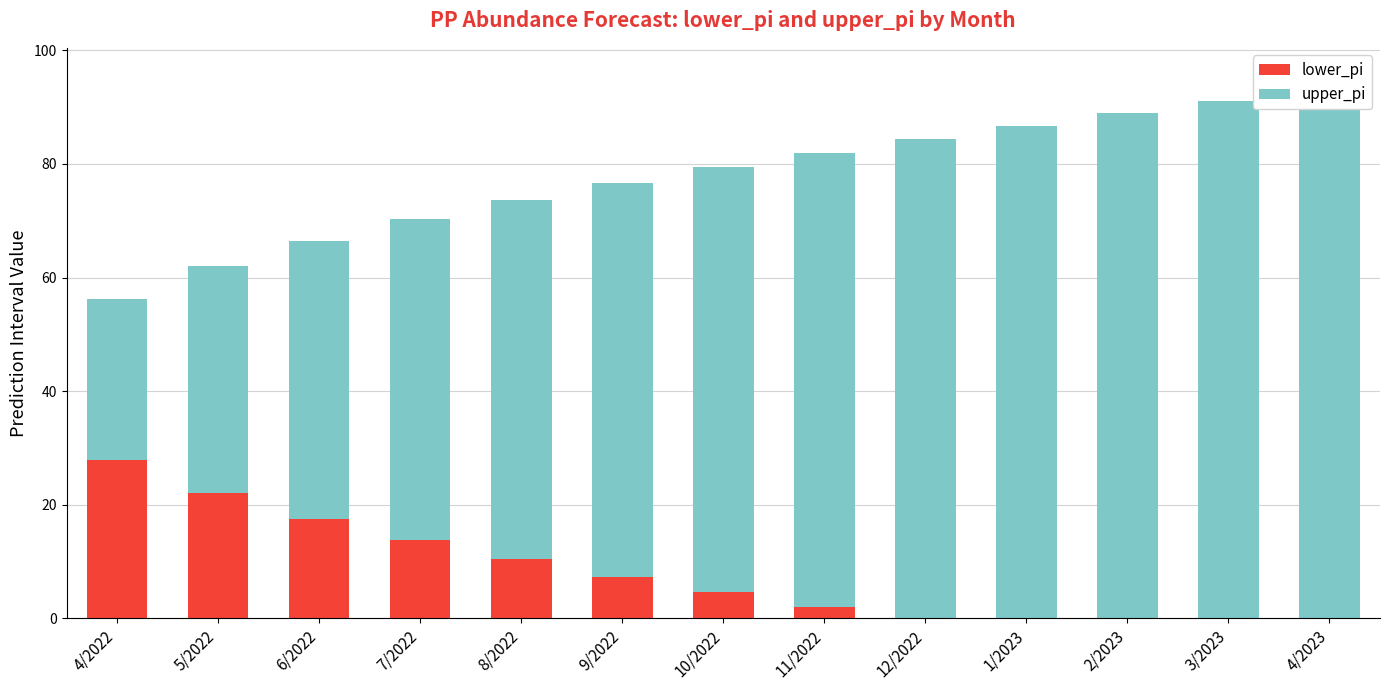

What are all the series names shown in the legend?

lower_pi, upper_pi